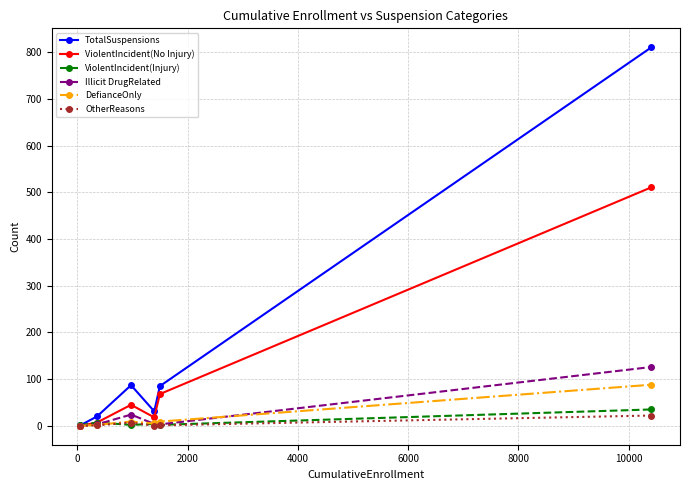

What is the sum of all OtherReasons values?

31